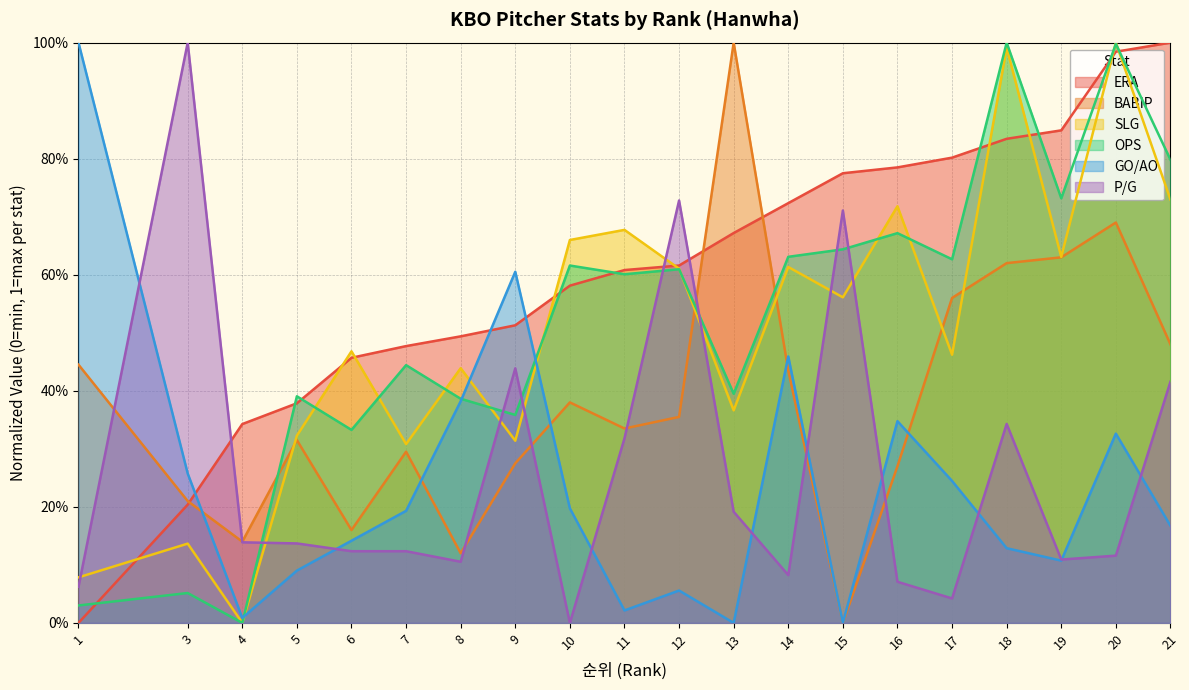

At which category does the chart reach its peak across all series?

21